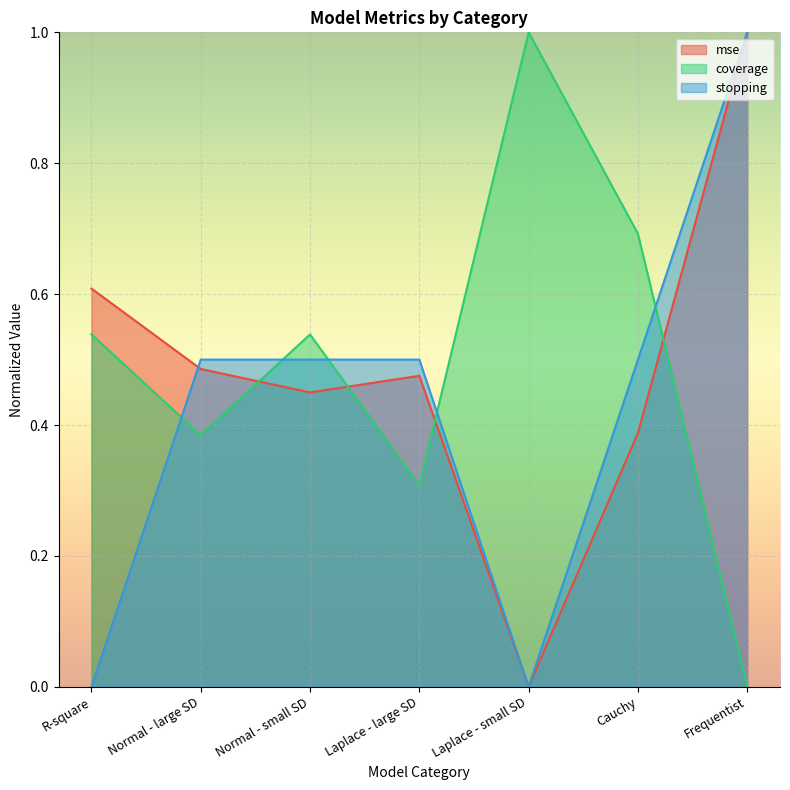

Where is the first local maximum for mse?

Laplace - large SD